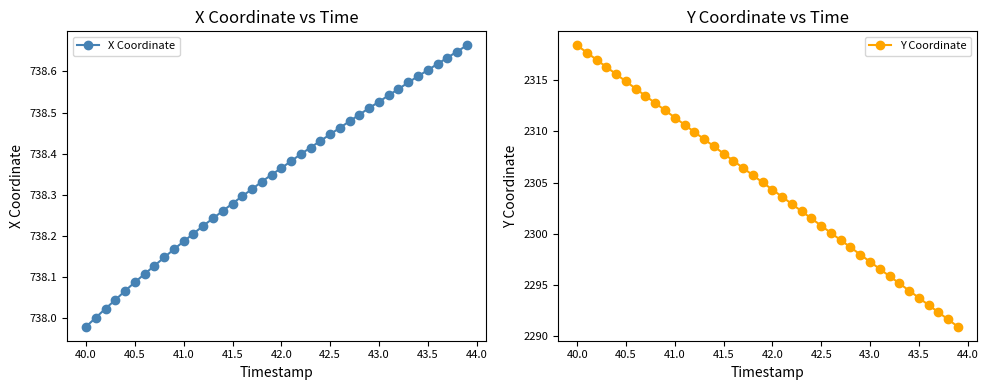

True or false: Y Coordinate has more than 1 points higher than both neighbors.

False